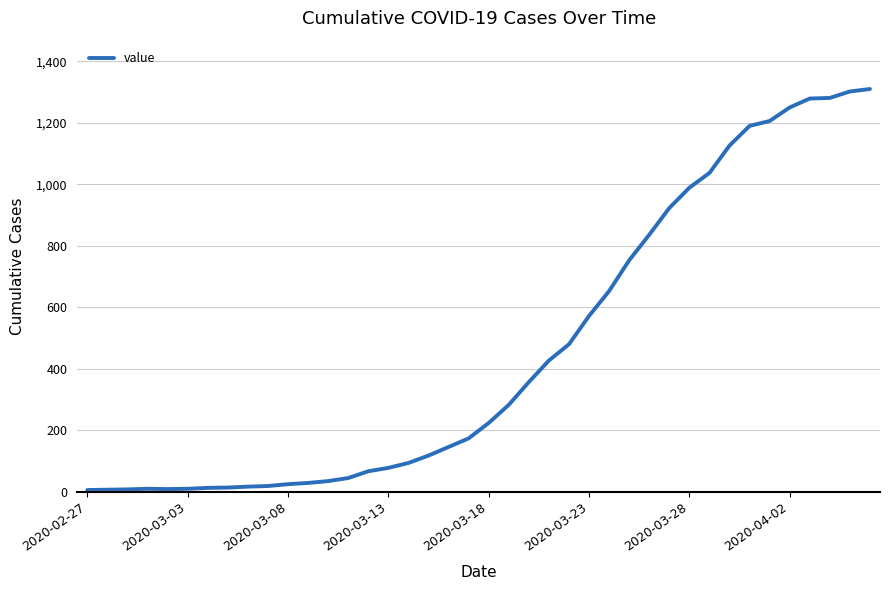

What is the greatest value displayed?

1310